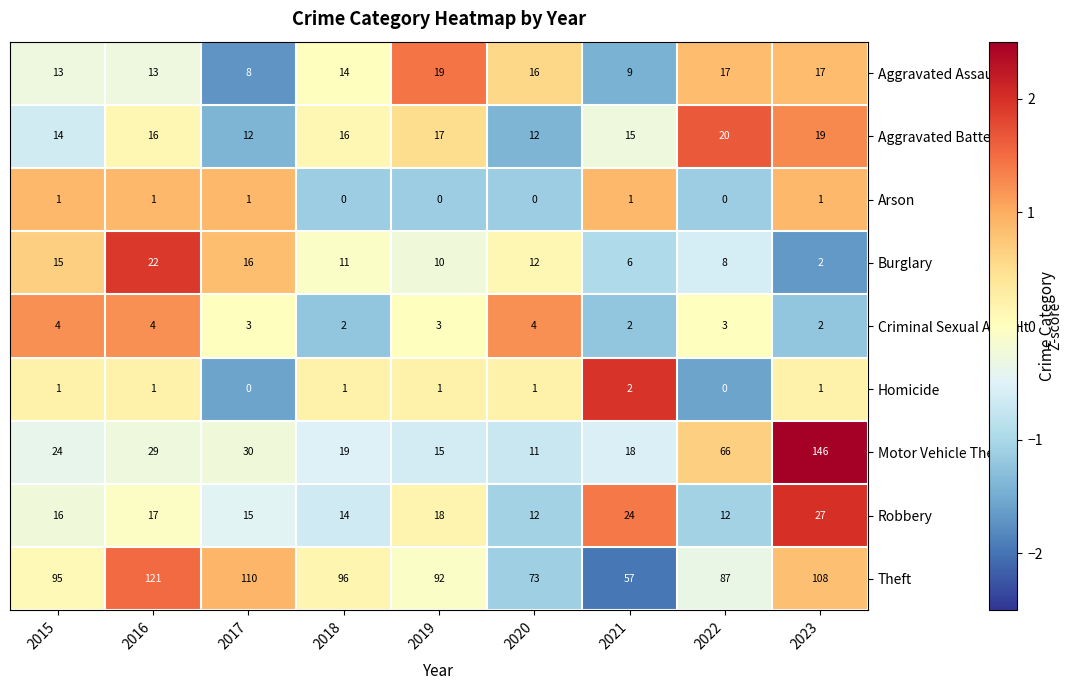

List the series in order of their peak value, lowest first.

Arson, Homicide, Criminal Sexual Assault, Aggravated Assault, Aggravated Battery, Burglary, Robbery, Theft, Motor Vehicle Theft